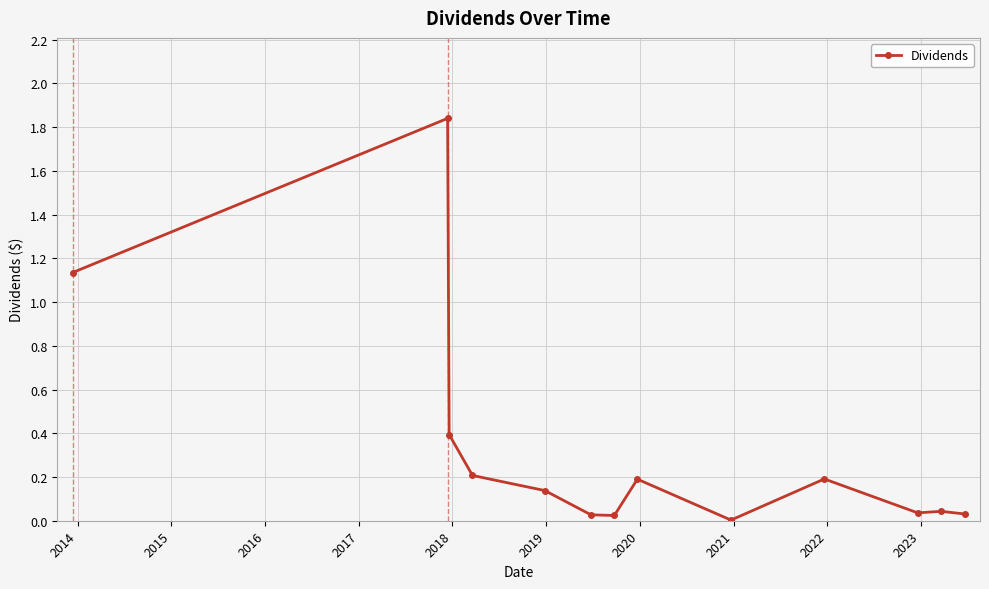

How many lines are shown in the chart?

1